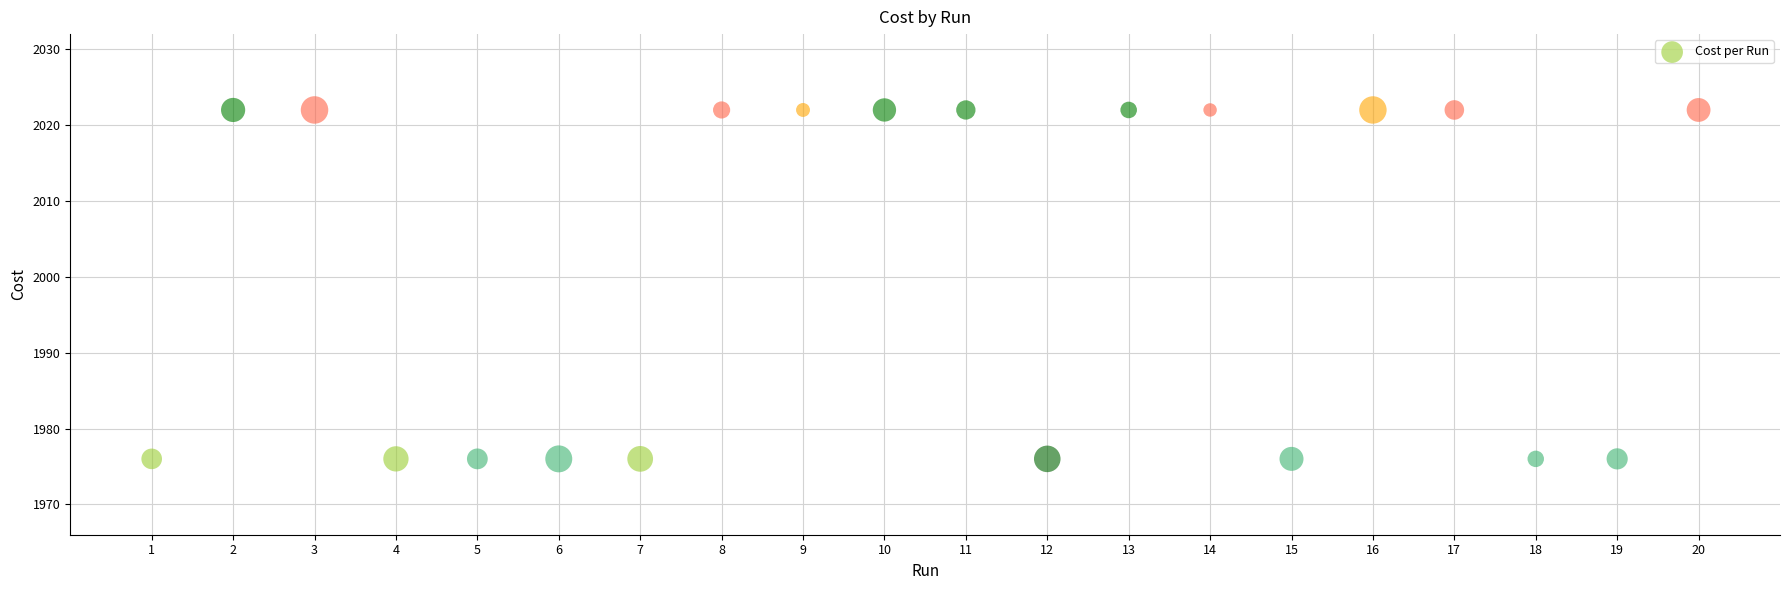

What is the range of Y values (max minus min)?

46.0